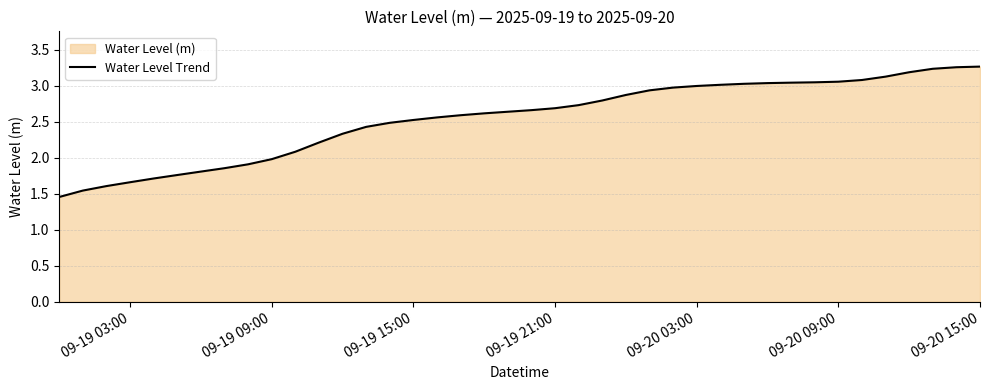

What is the value of the 7th point from the left?

1.8